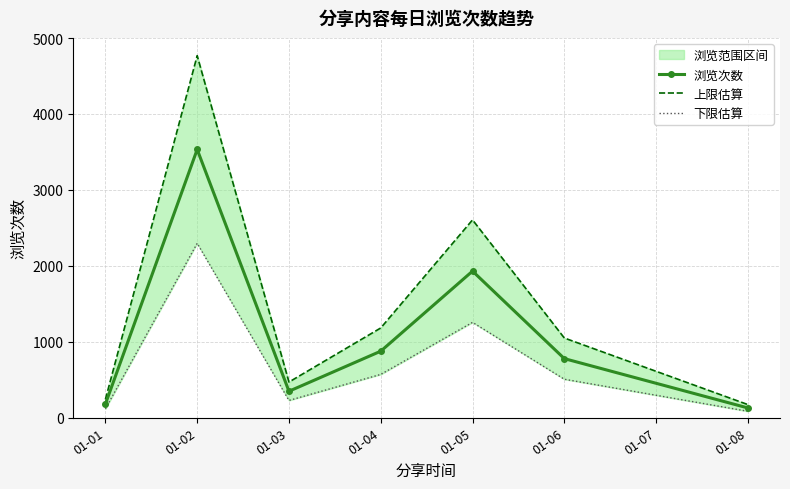

What is the difference between the maximum and minimum values in the 上限估算 series?

4598.1